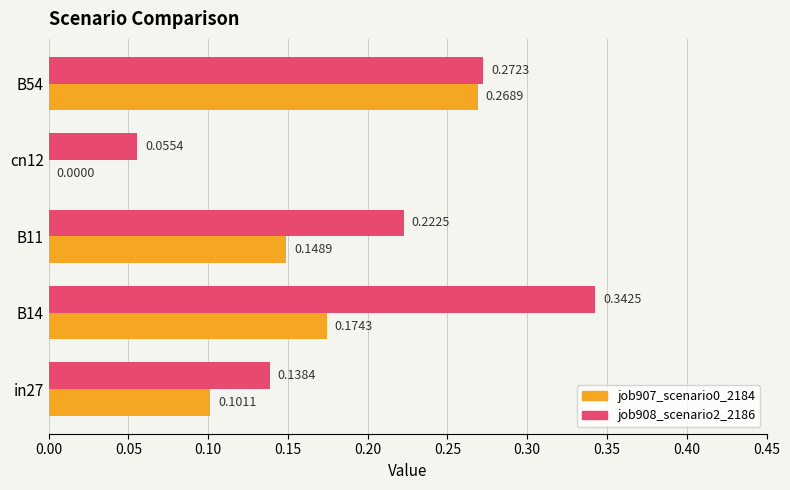

What is the sum of the job907_scenario0_2184 values at B11 and B54?

0.4